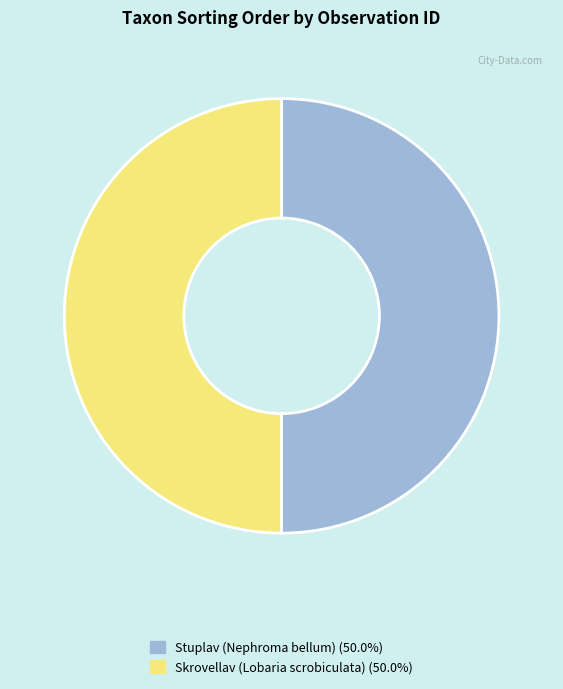

How many segments does this pie chart have?

2